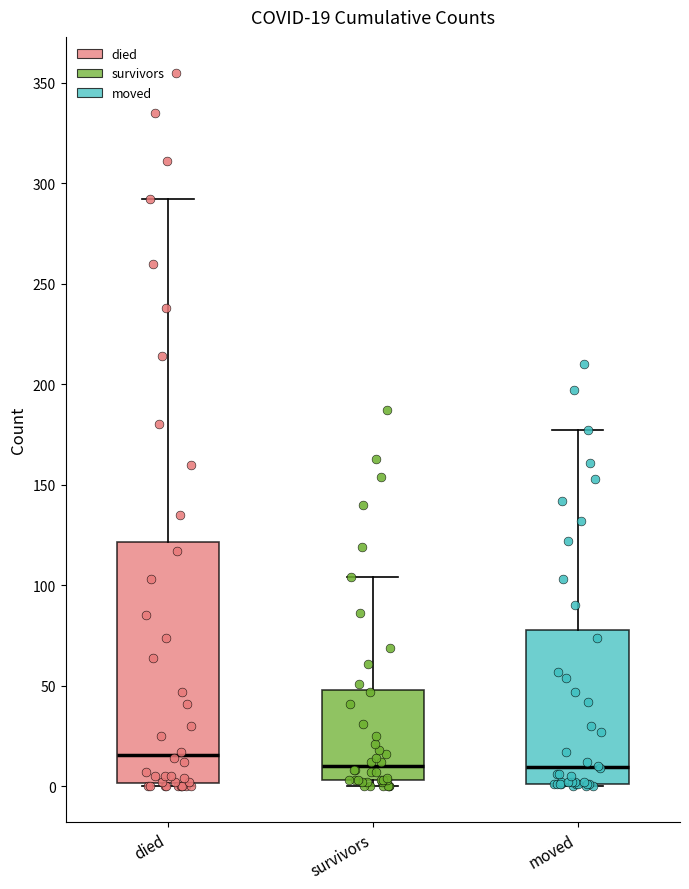

Which box is the tallest, from its lower edge to its upper edge?

died